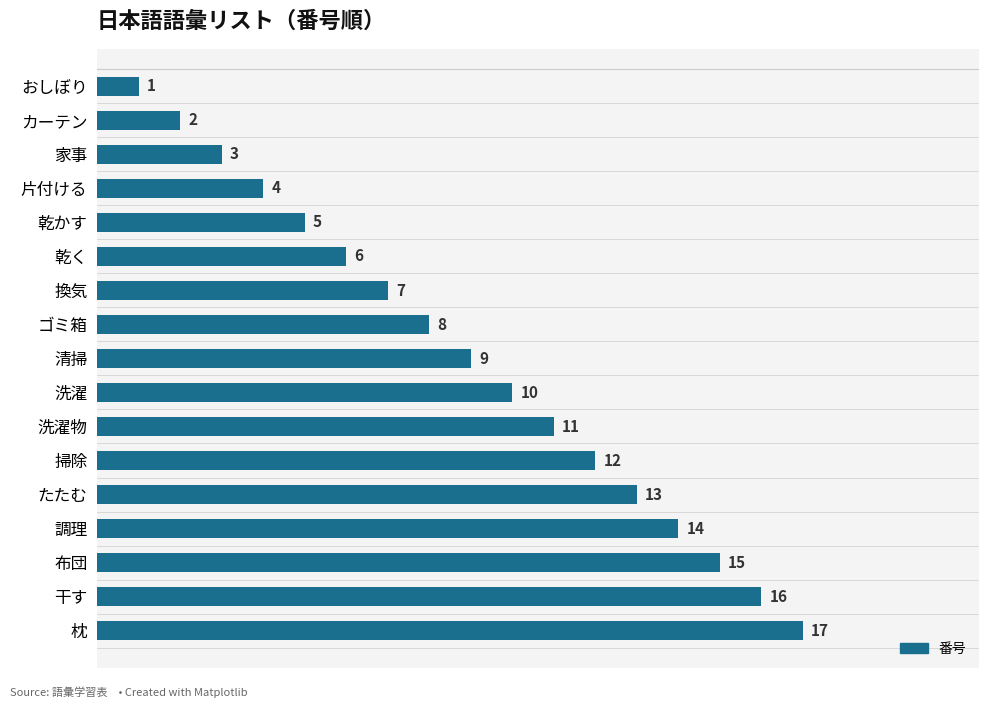

Does the chart contain stacked bars?

No